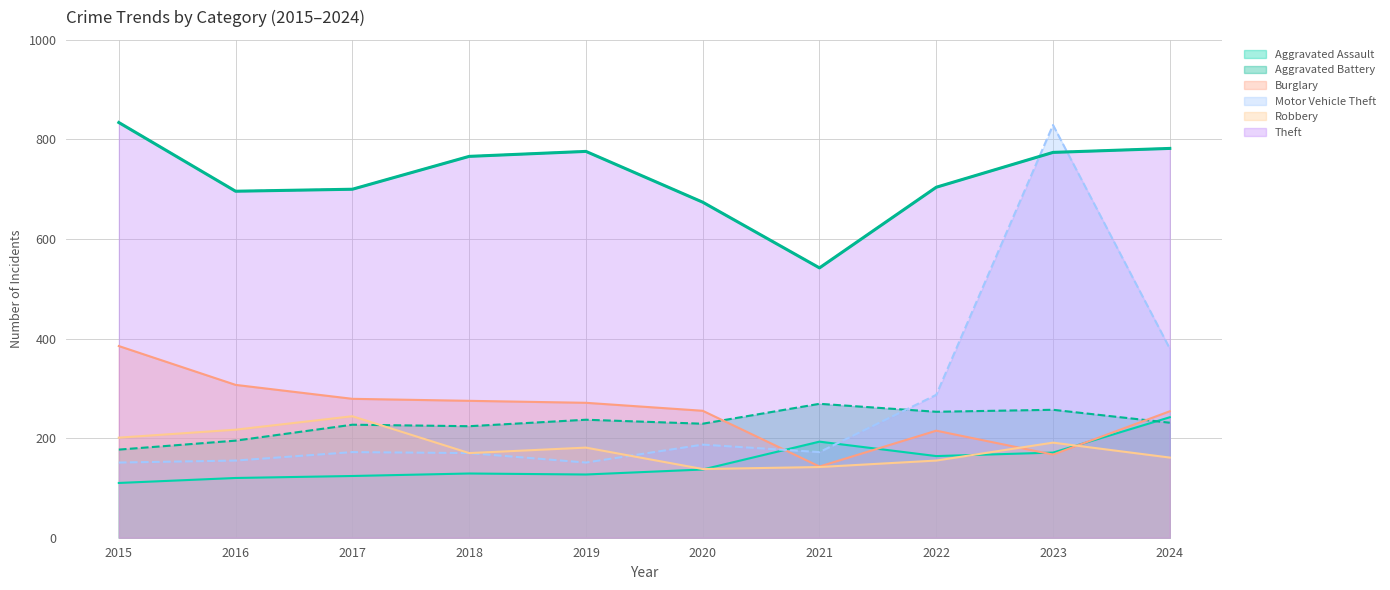

True or false: Aggravated Assault has a value of 193 at 2021.

True